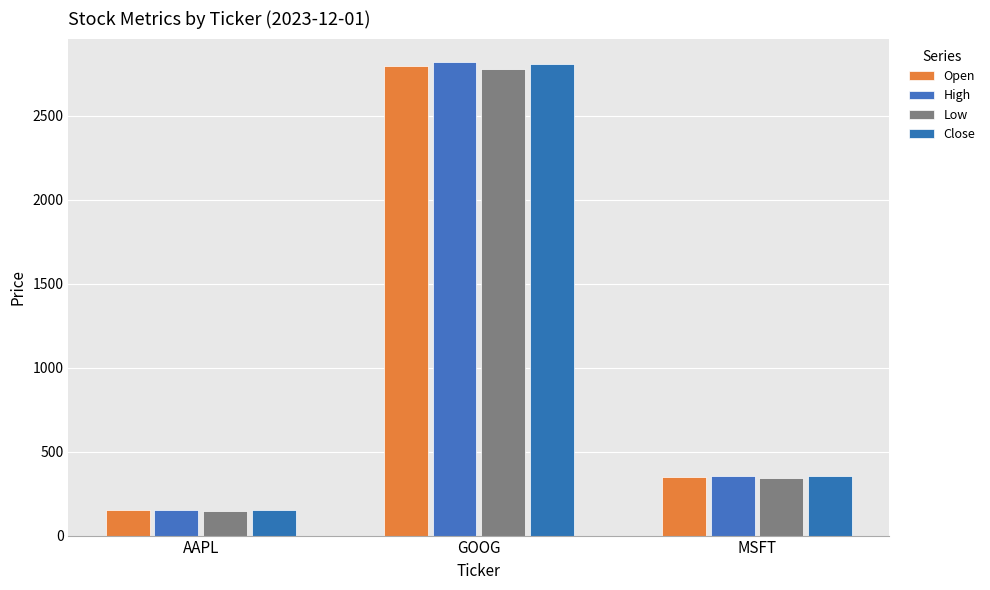

How many series are shown in this chart?

4